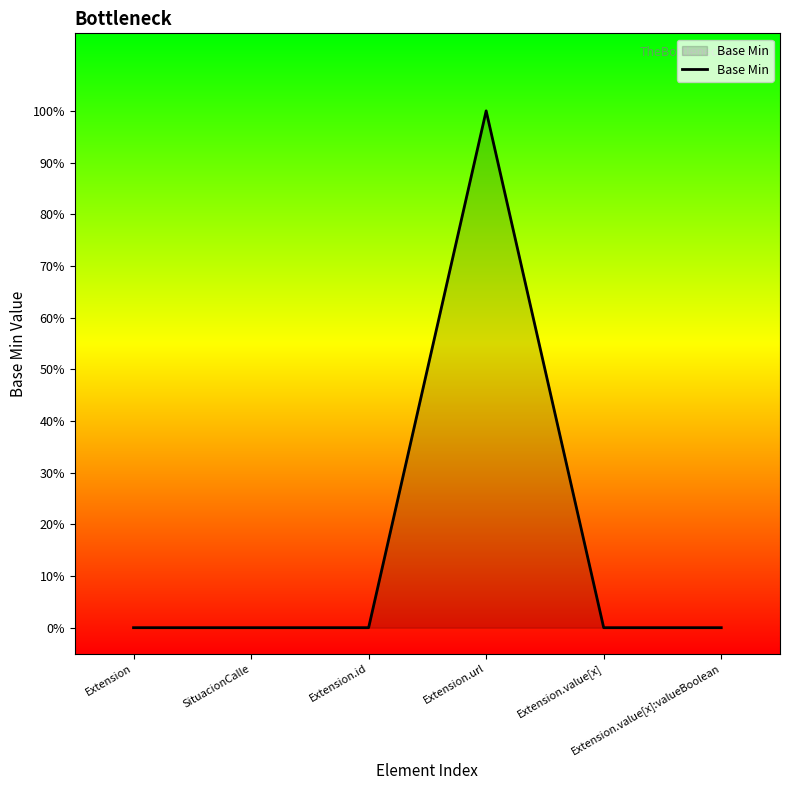

What is the maximum value shown in the chart?

1